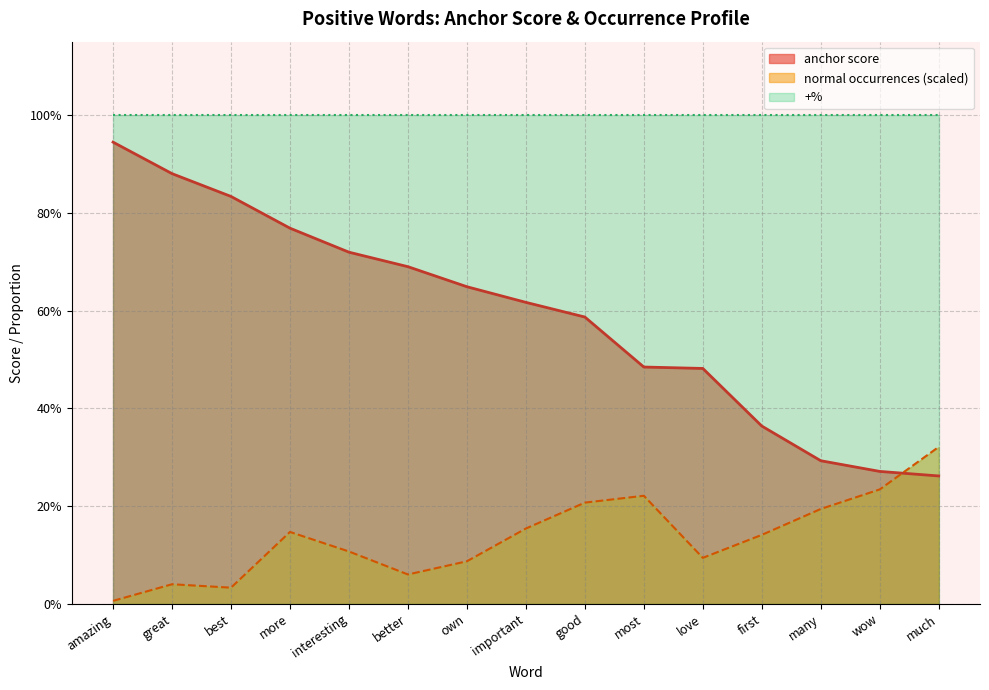

How many lines are shown in the chart?

2